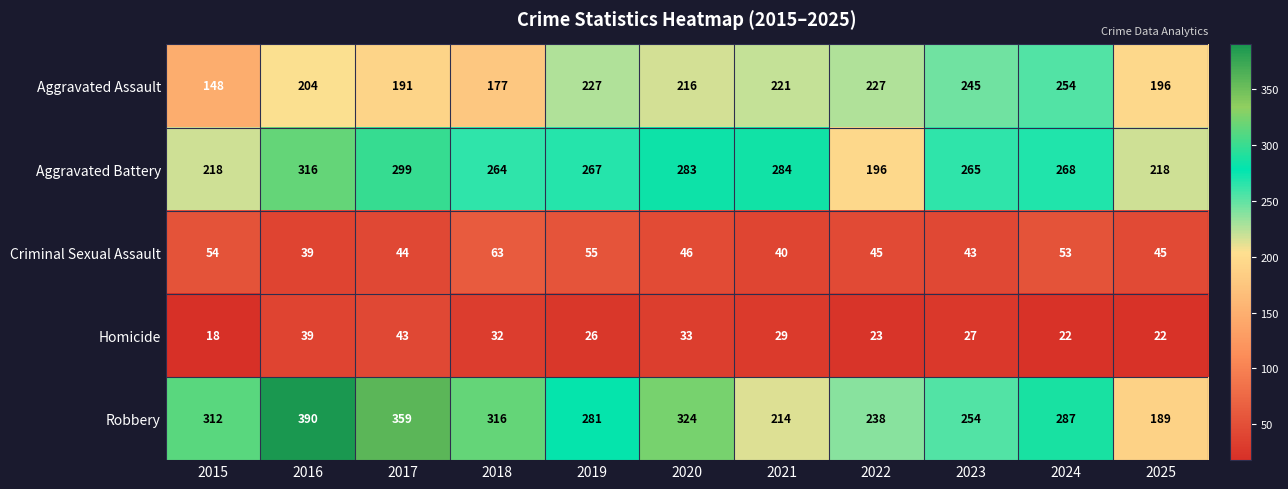

The value of Criminal Sexual Assault at 2023 is 43. True or false?

True